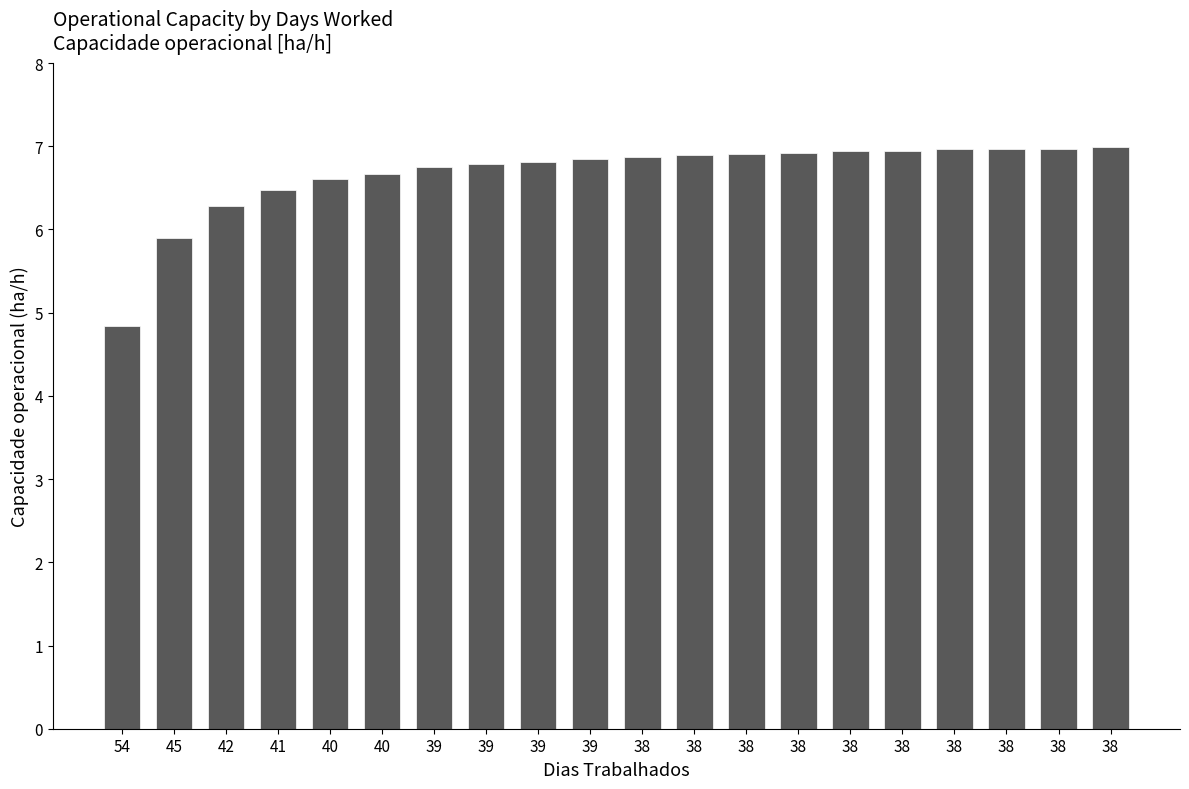

How many data points are above 6?

18